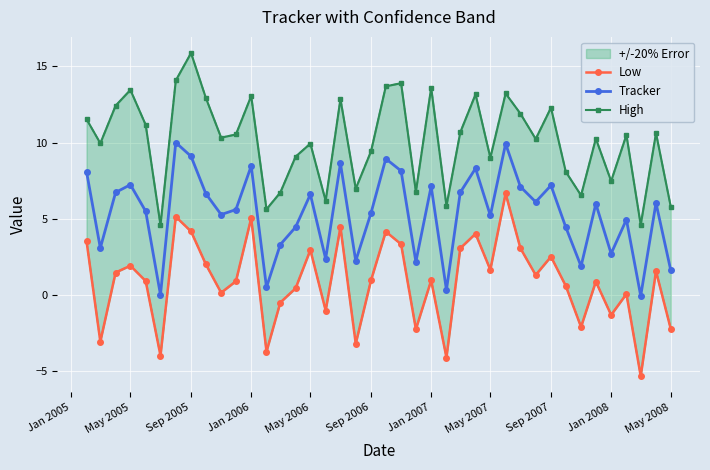

True or false: Tracker and High intersect in this chart.

False